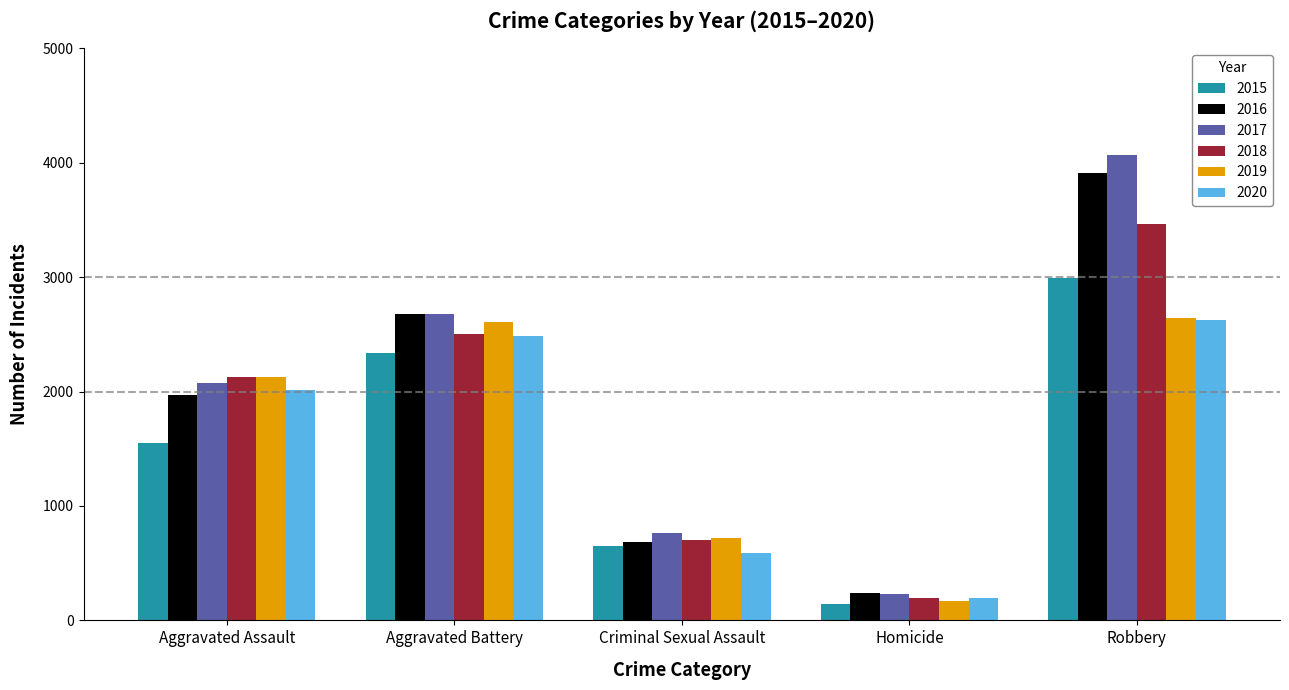

Which series changed the most between Aggravated Assault and Robbery?

2017